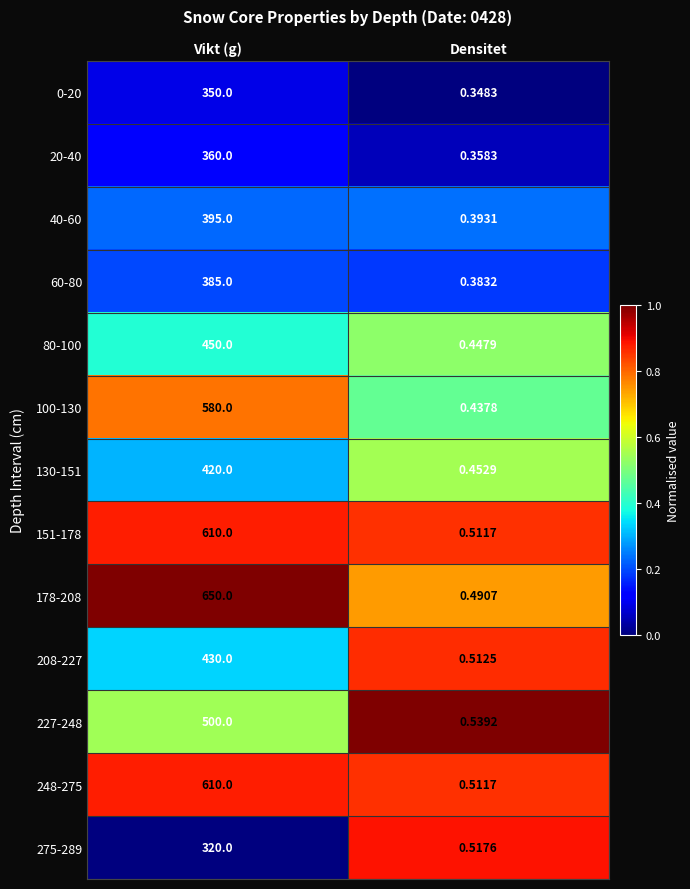

Where is 60-80 nearest to the value 192?

Densitet